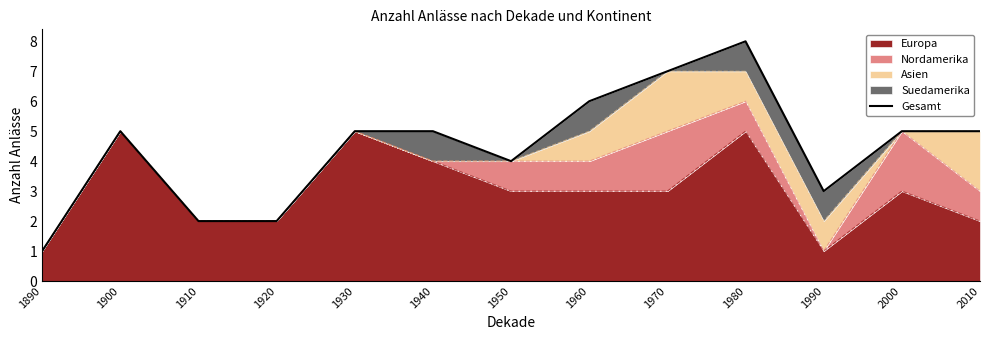

Reading left to right, what are all the values shown in this chart?

1890=1	1900=5	1910=2	1920=2	1930=5	1940=5	1950=4	1960=6	1970=7	1980=8	1990=3	2000=5	2010=5